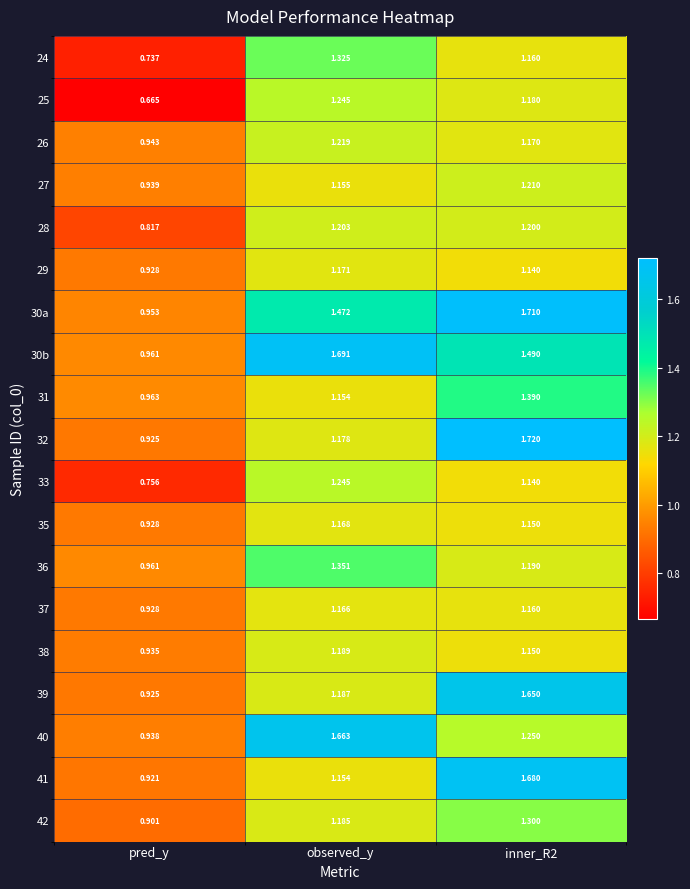

Which category has the highest value in the 37 series?

observed_y